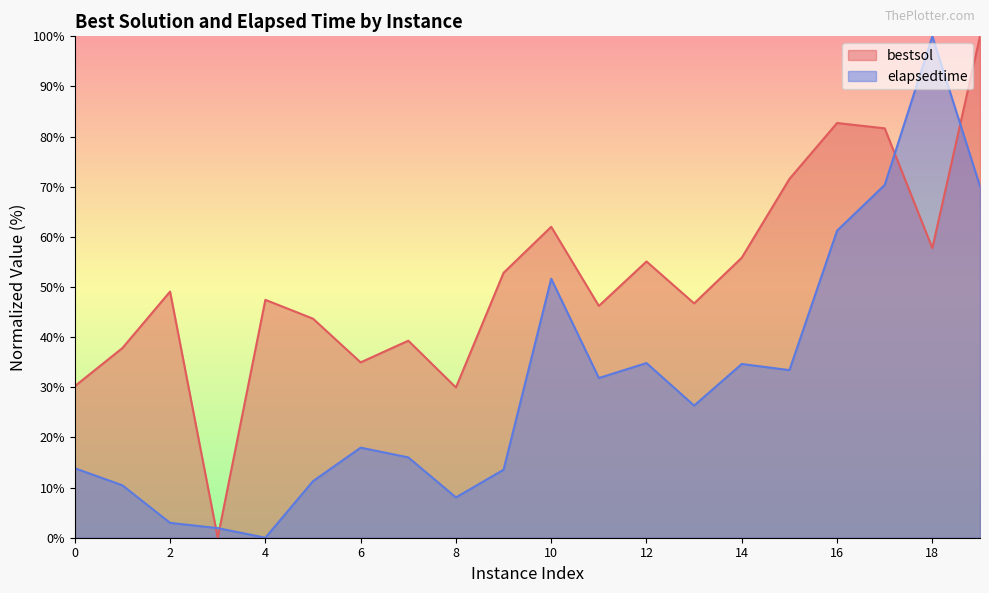

What is the approximate value of elapsedtime at 3?

1.9